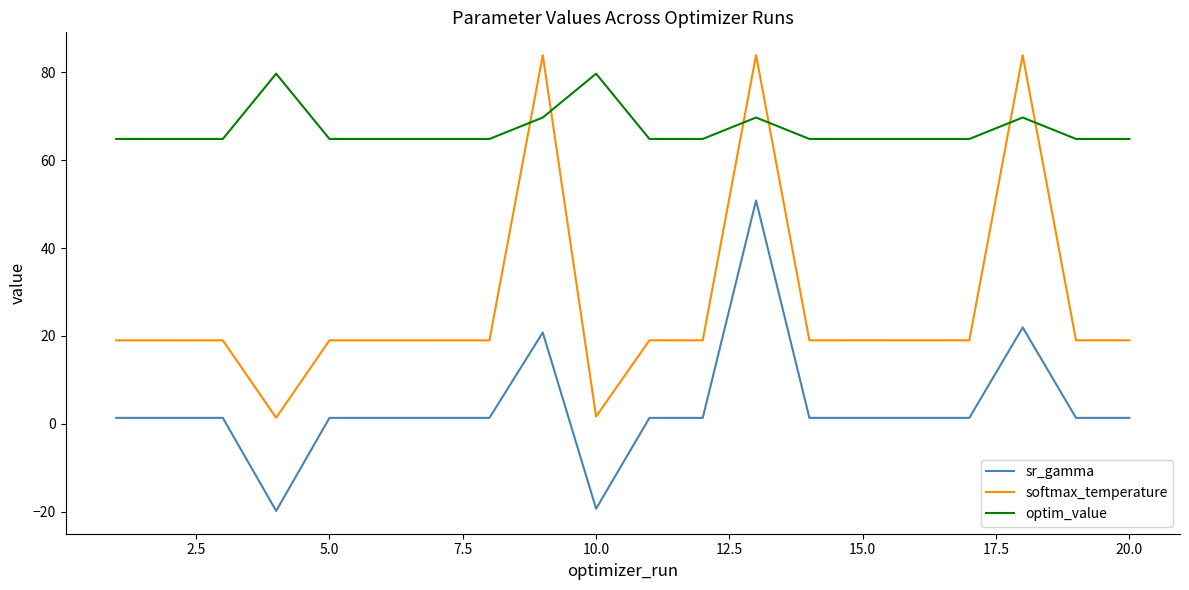

True or false: softmax_temperature has more than 1 points higher than both neighbors.

True